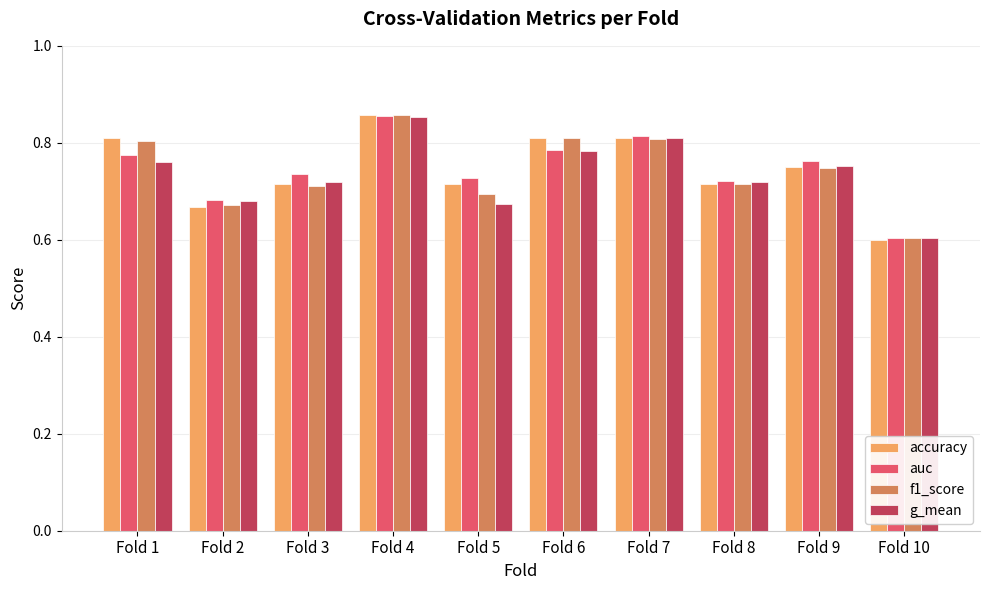

What is the minimum value shown in the chart?

0.6